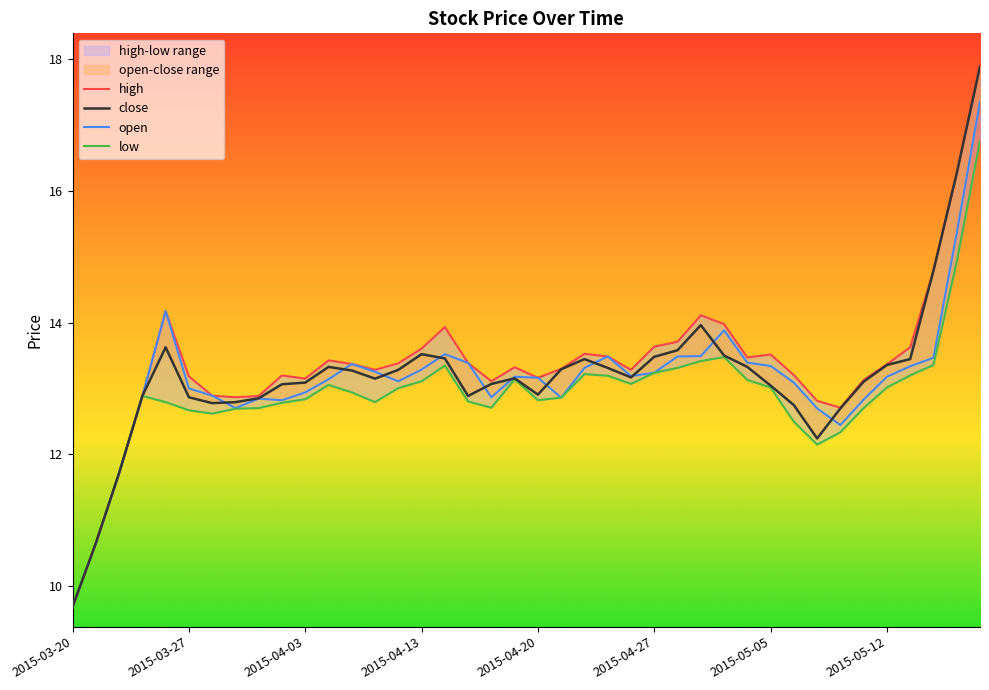

Rank the series by their maximum value, from lowest to highest.

low, open, high, close